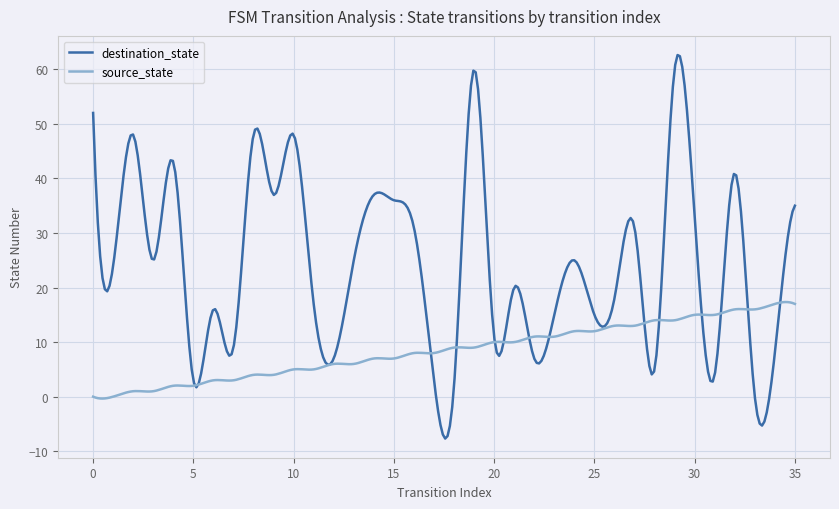

Which series has the largest total across all categories?

destination_state